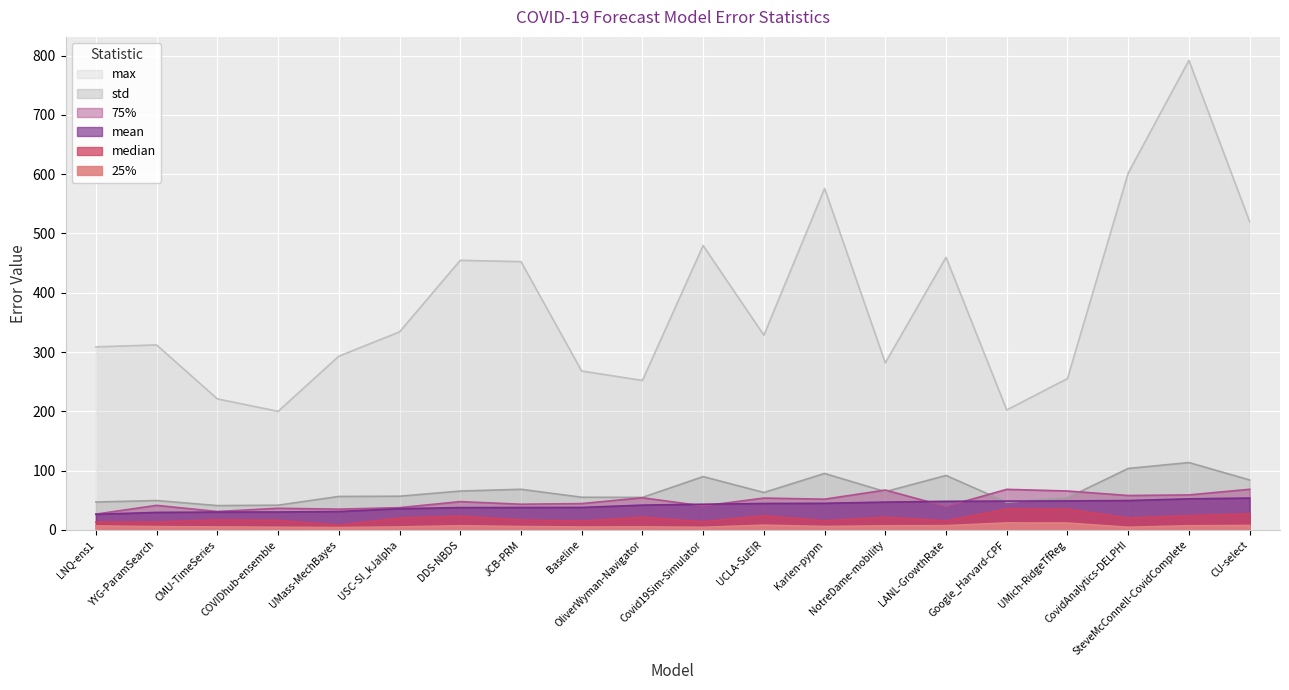

At UCLA-SuEIR, list the series in order from largest to smallest.

max, std, 75%, mean, median, 25%